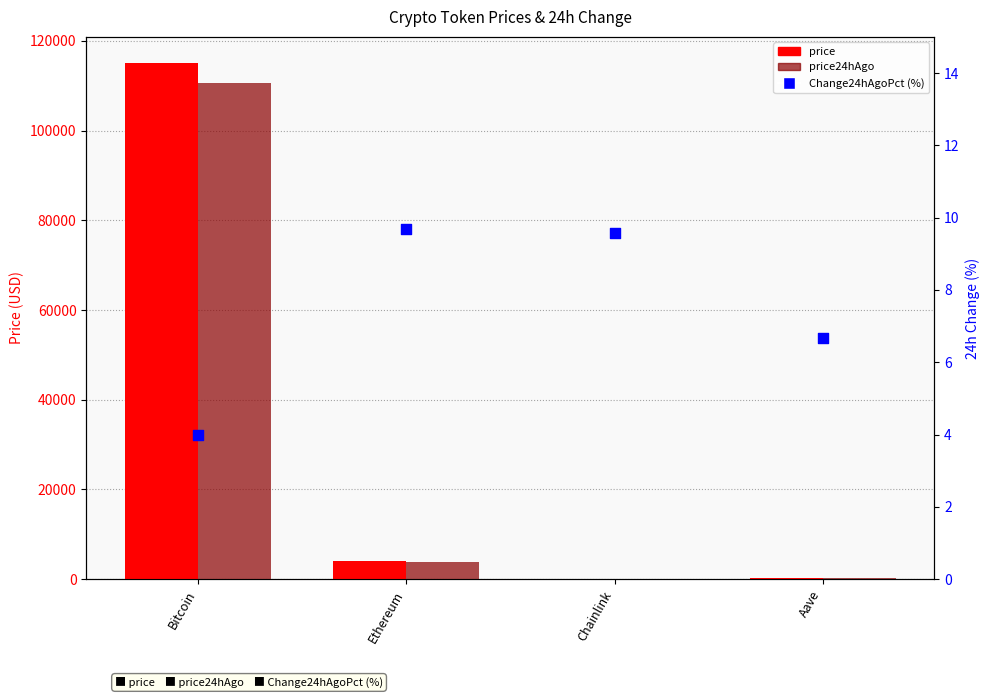

Which series reaches the maximum Y coordinate?

price